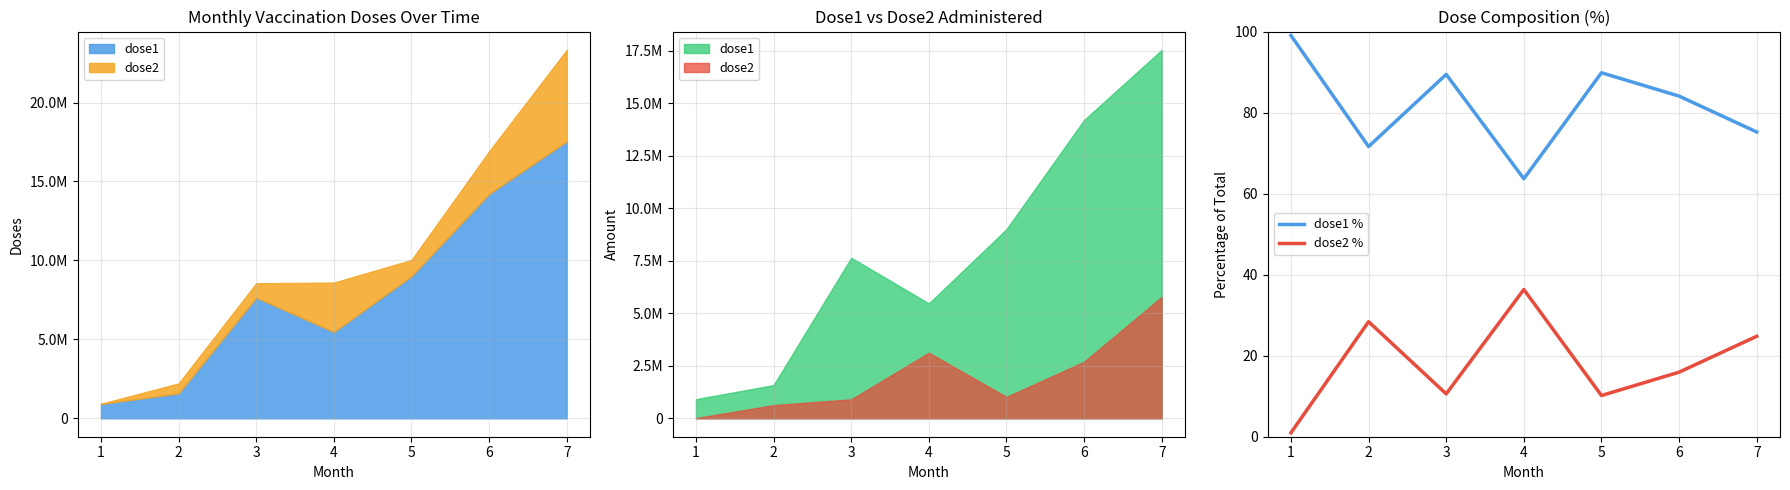

What is the difference between the second highest and second lowest values in the dose1 % series?

18.2